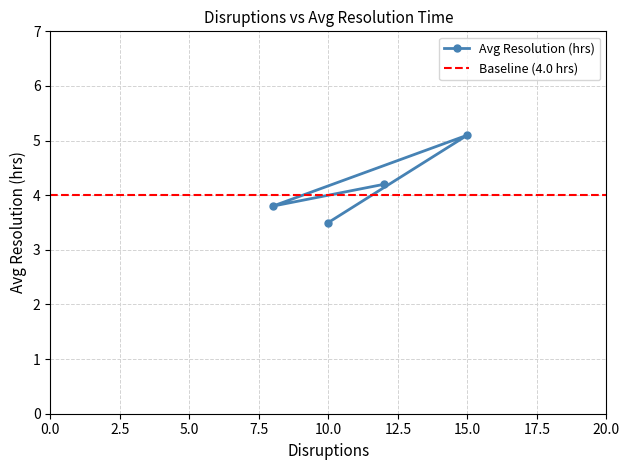

What is the smallest value displayed?

3.5